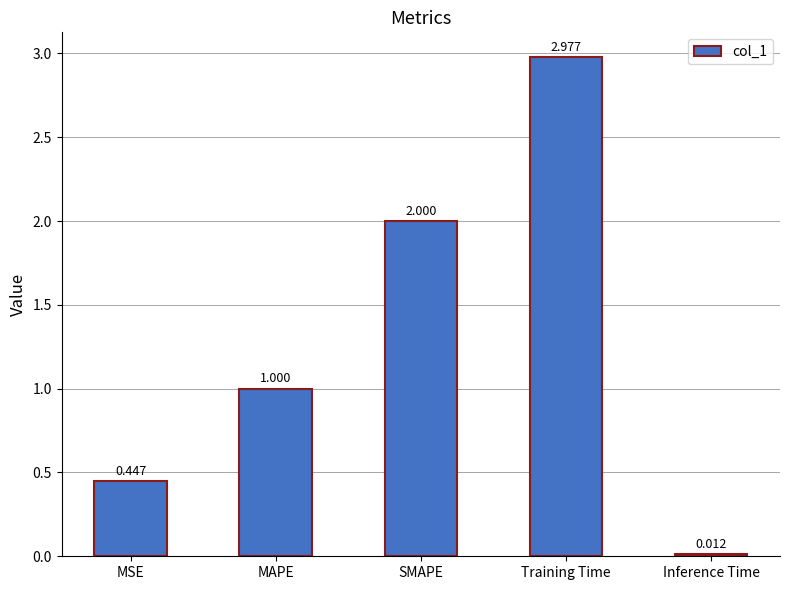

Where is the data nearest to the value 1?

MAPE